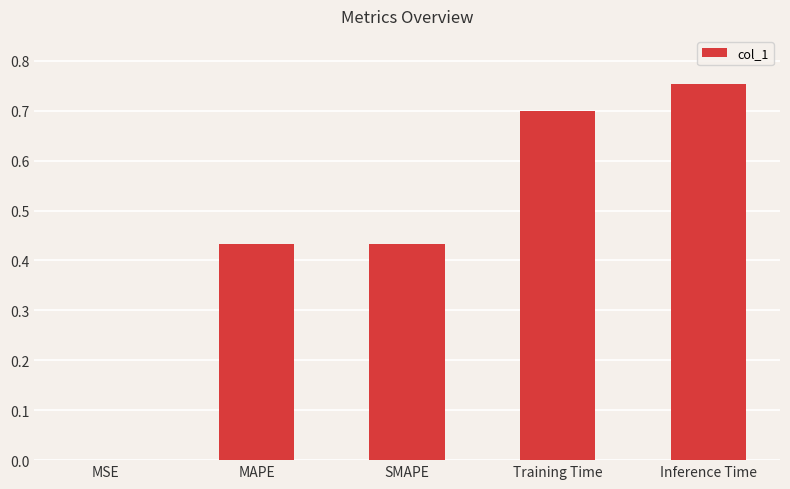

Is it true that the value at Inference Time is 0.3?

False